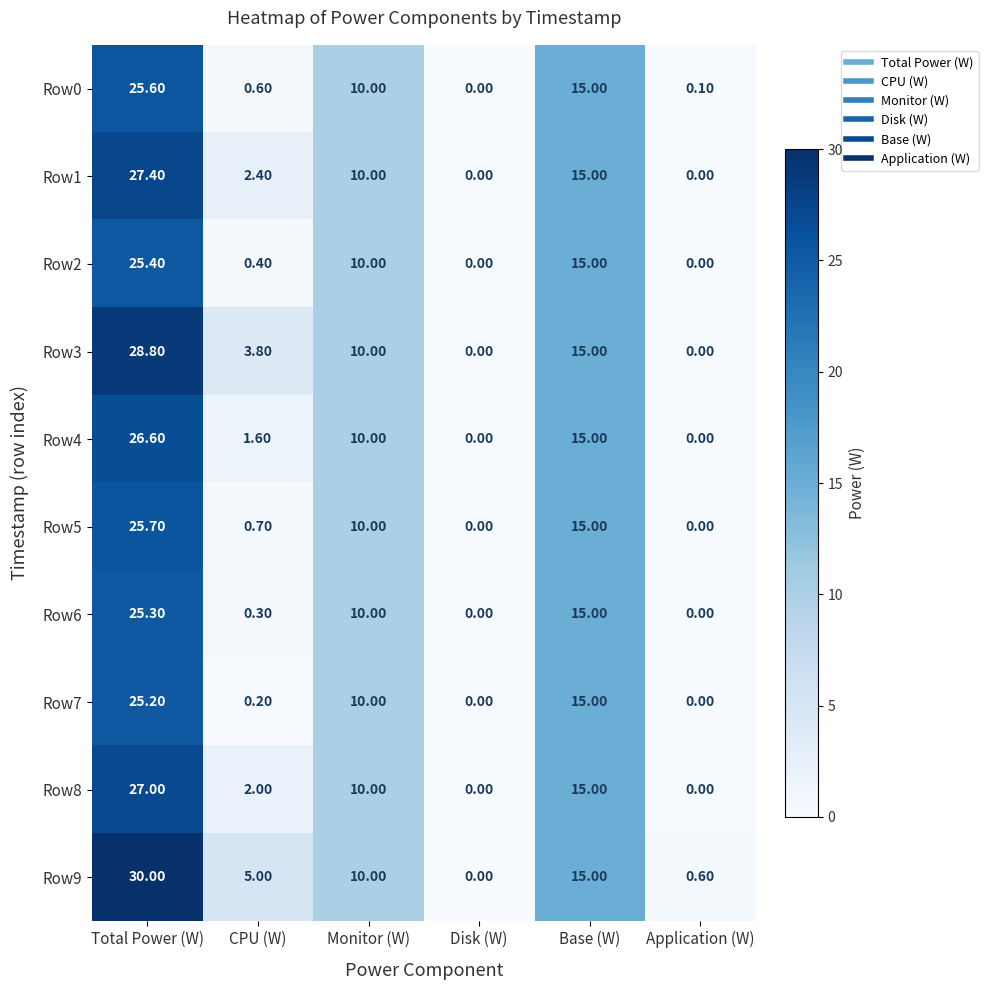

Which category has the highest value in the Row8 series?

Total Power (W)